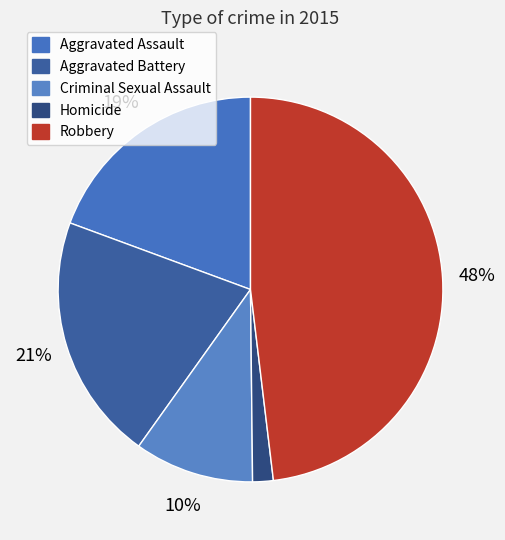

Combined, what portion of the pie is Aggravated Assault and Aggravated Battery?

40.1%